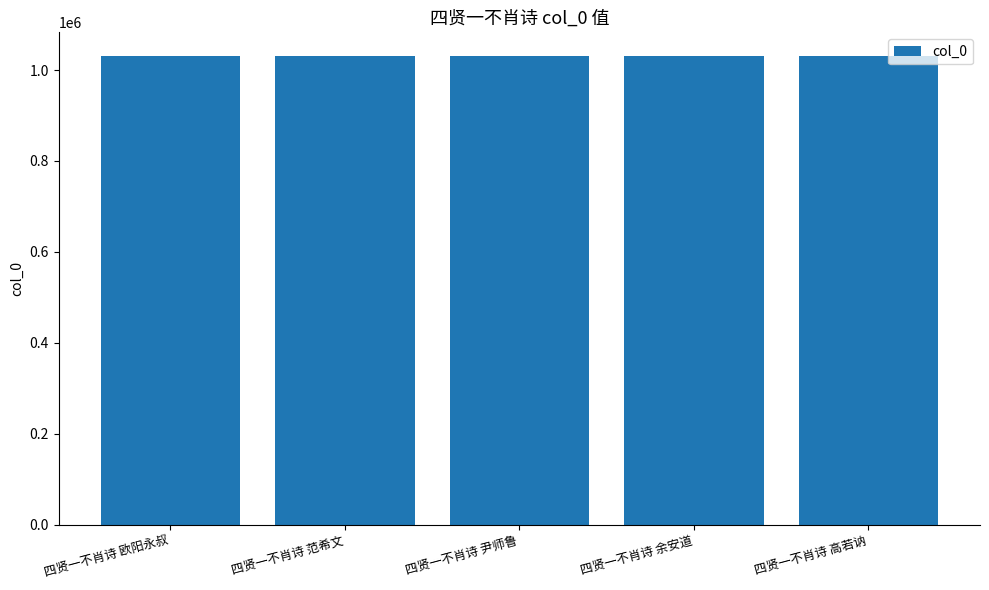

What is the maximum value shown in the chart?

1031336